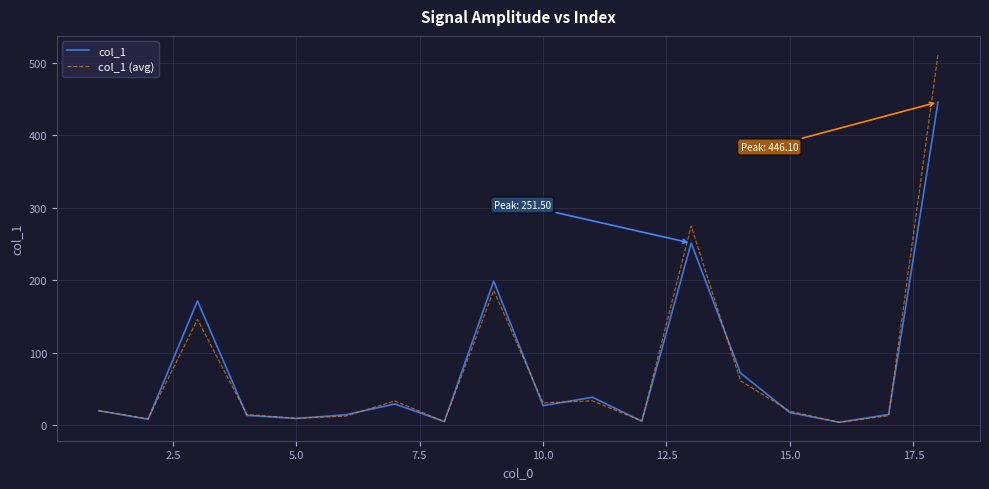

List the series in order of their peak value, highest first.

col_1 (avg), col_1